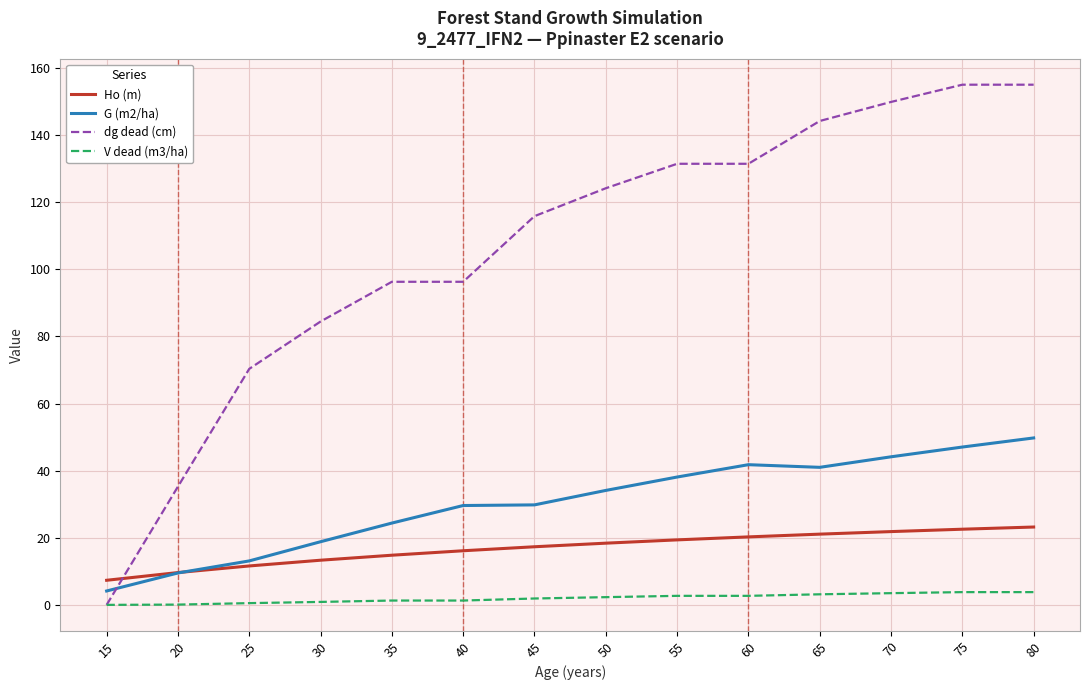

True or false: Ho (m) and V dead (m3/ha) cross at least once.

False